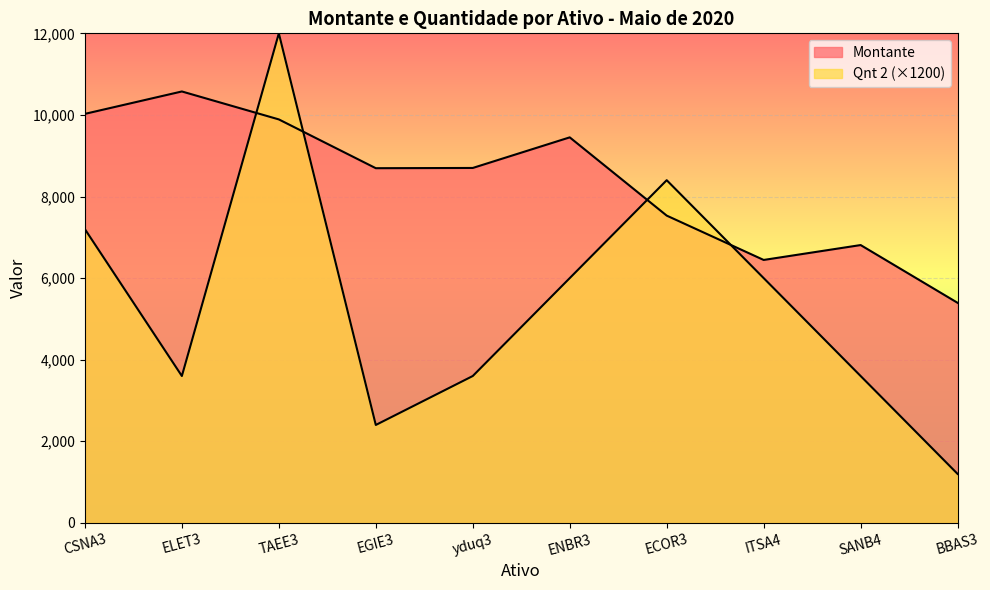

What is the difference between the maximum and minimum values in the Montante series?

5181